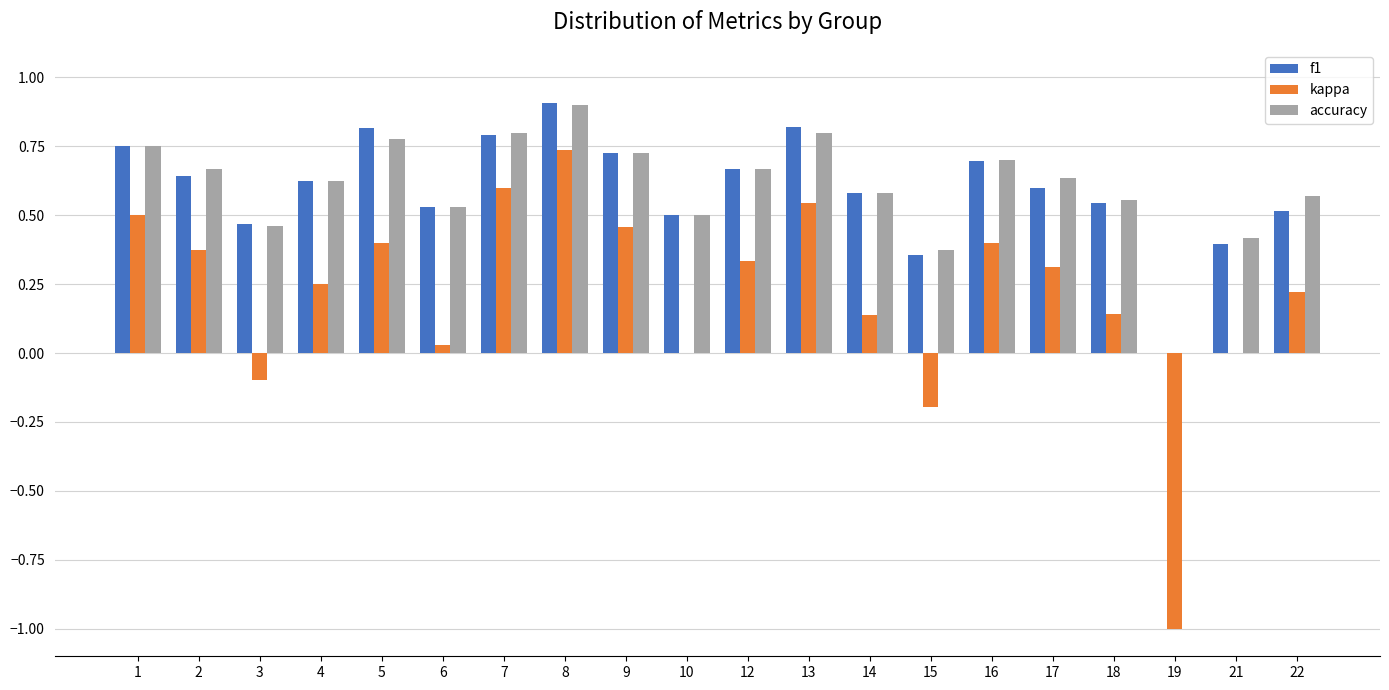

What is the total value across all series at 8?

2.5